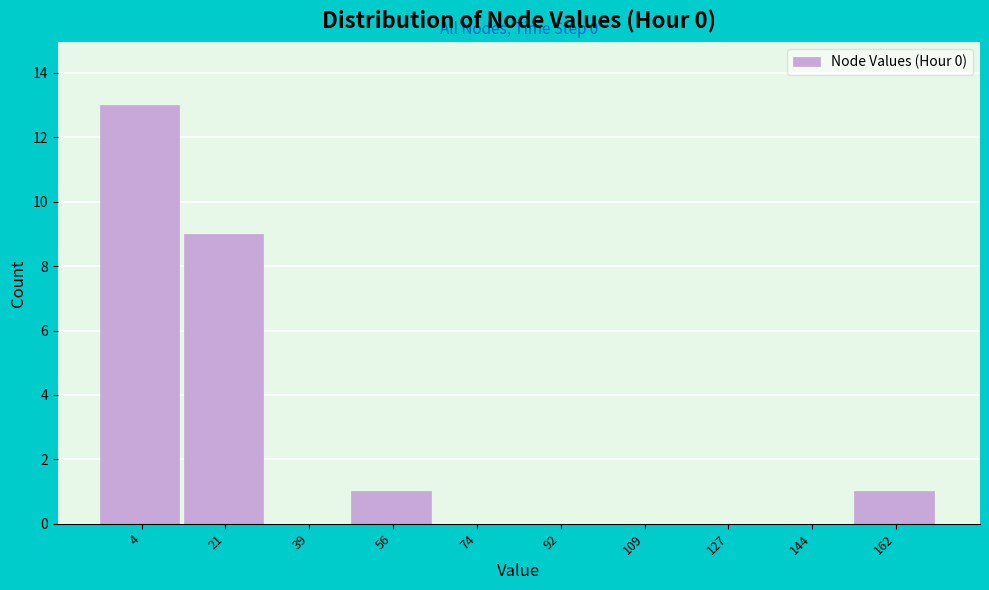

Which range on the x-axis has the tallest bar?

-6 to 12